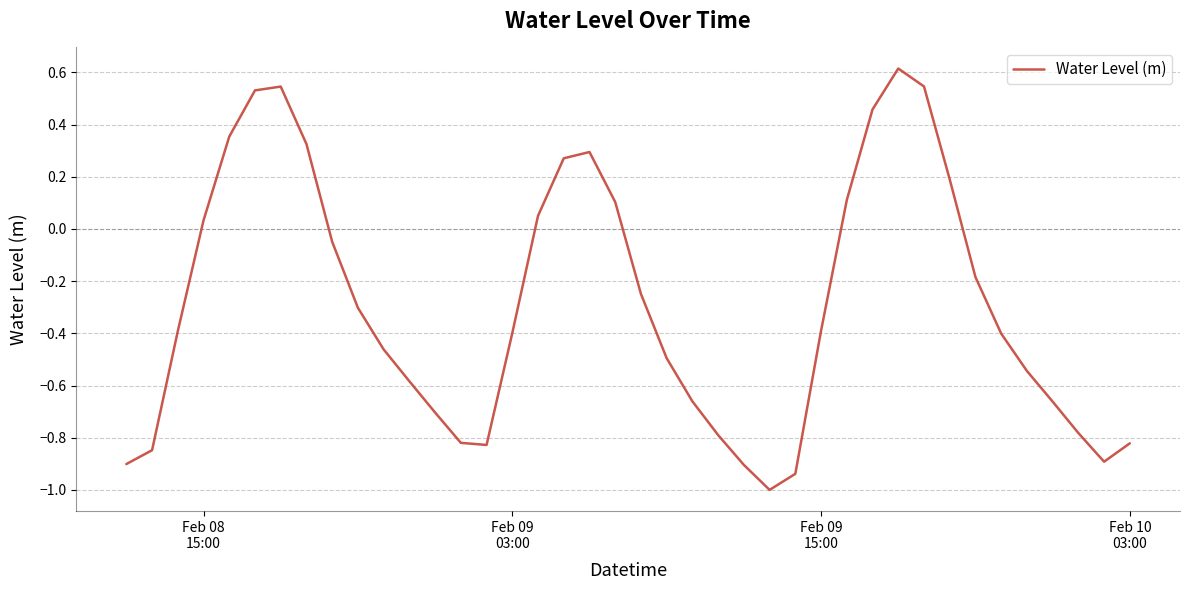

What is the difference between the maximum and minimum values?

1.6